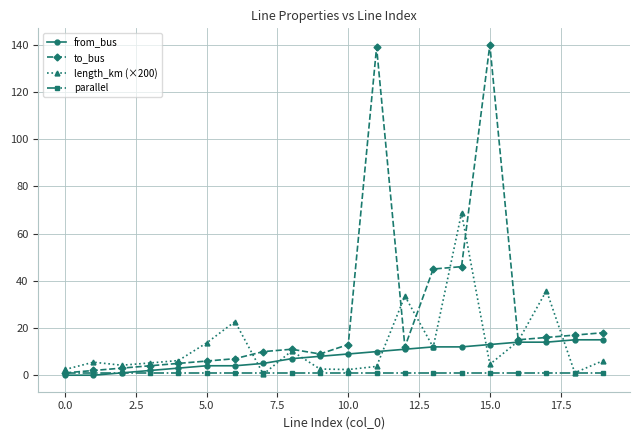

At how many categories does at least one series exceed 48?

3